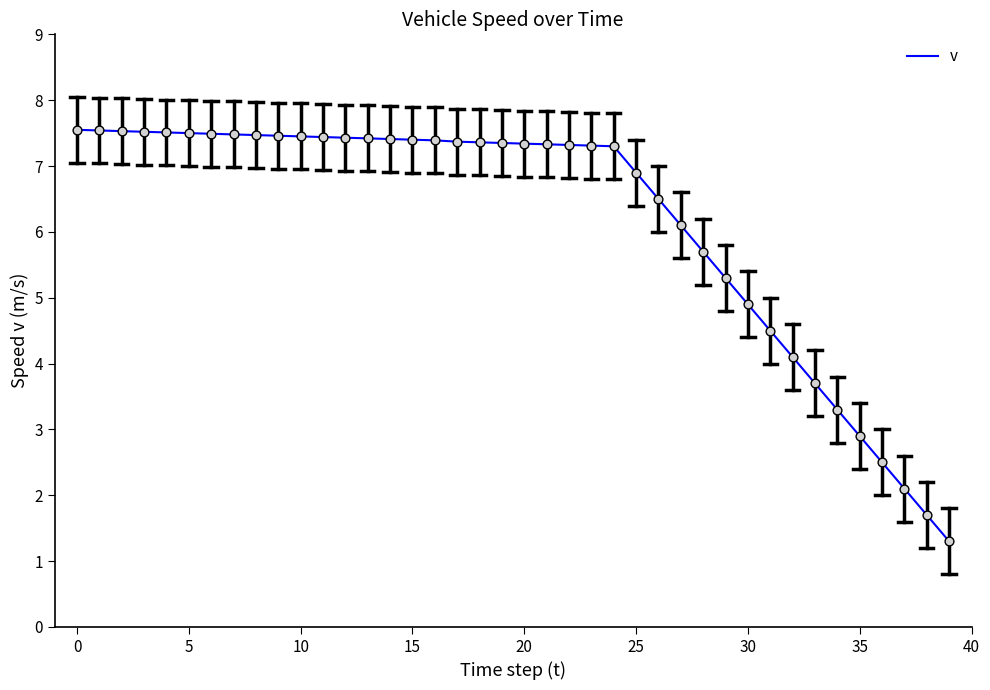

What is the smallest value displayed?

1.3